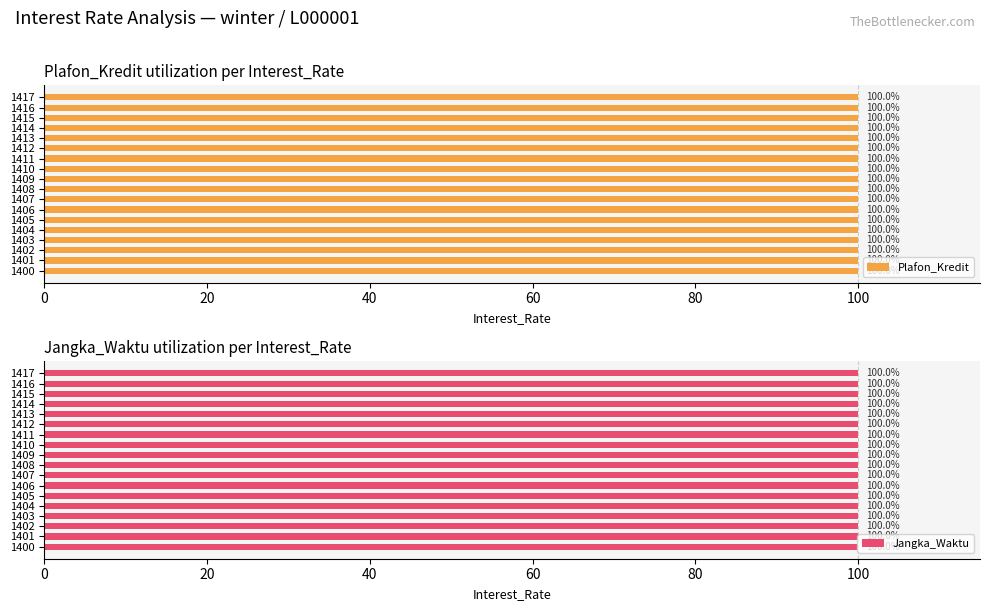

What is the maximum value for Plafon_Kredit?

100.0